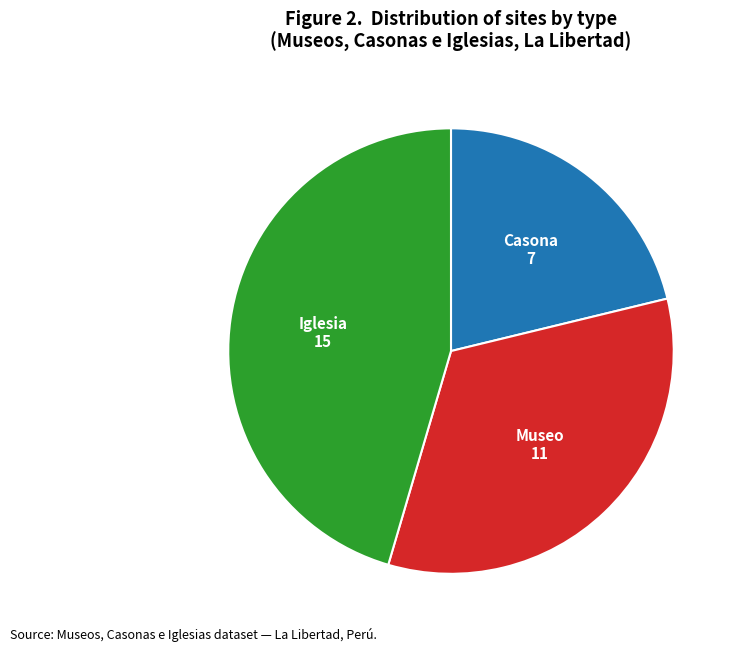

Is there a majority slice in this chart?

No